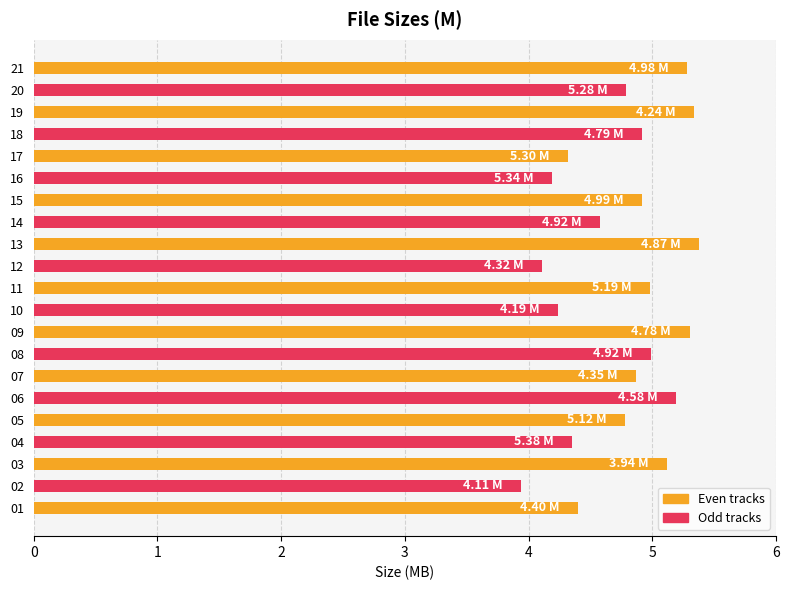

Reading left to right, extract all data points from this chart.

01=4.4	02=3.9	03=5.1	04=4.3	05=4.8	06=5.2	07=4.9	08=5.0	09=5.3	10=4.2	11=5.0	12=4.1	13=5.4	14=4.6	15=4.9	16=4.2	17=4.3	18=4.9	19=5.3	20=4.8	21=5.3